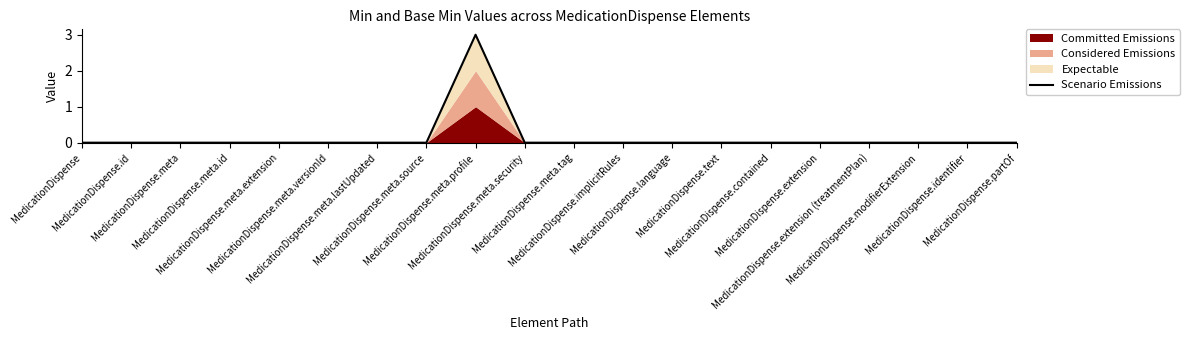

Reading left to right, what are all the values shown in this chart?

0	0	0	0	0	0	0	0	3	0	0	0	0	0	0	0	0	0	0	0